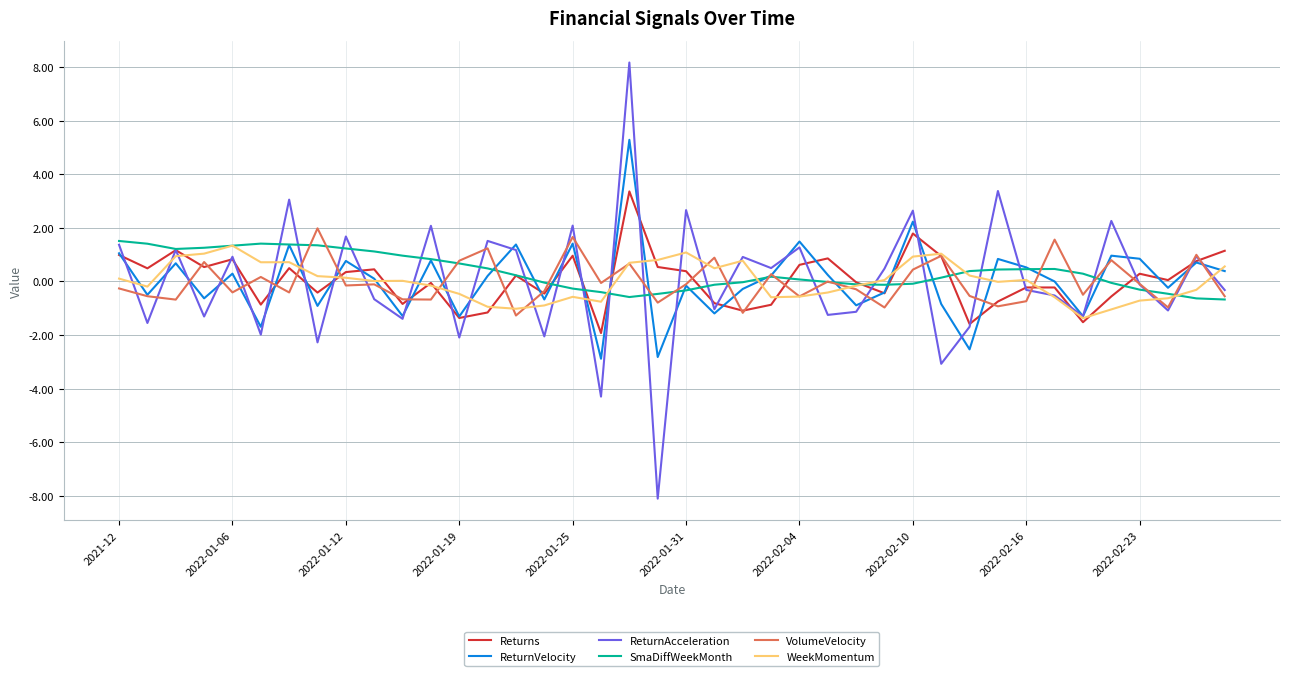

What are all the series names shown in the legend?

Returns, ReturnVelocity, ReturnAcceleration, SmaDiffWeekMonth, VolumeVelocity, WeekMomentum